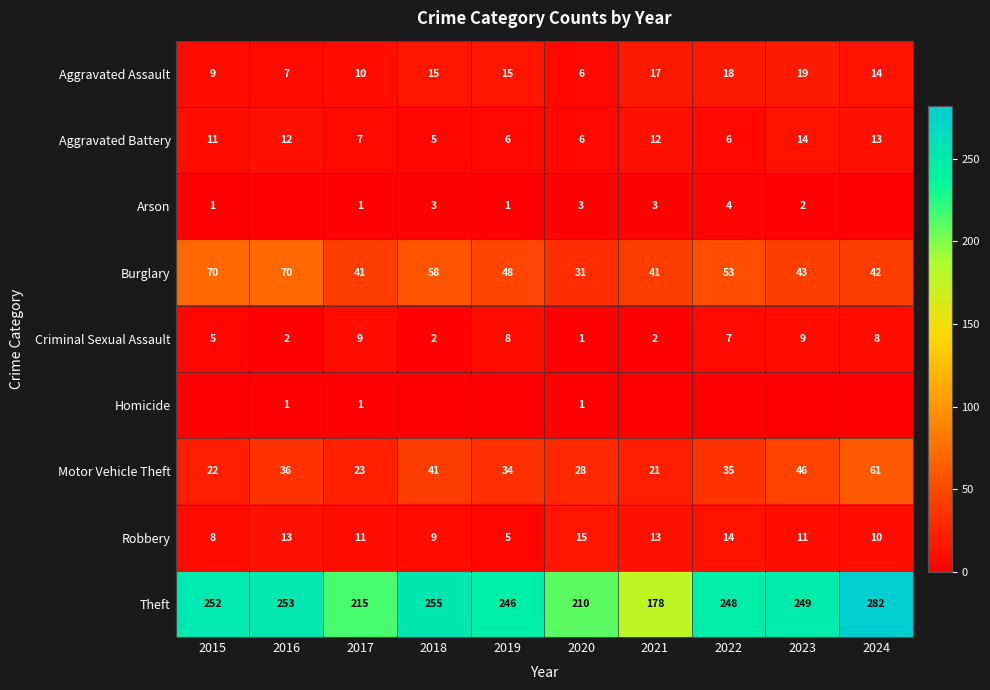

At which label does Motor Vehicle Theft first exceed 35?

2016